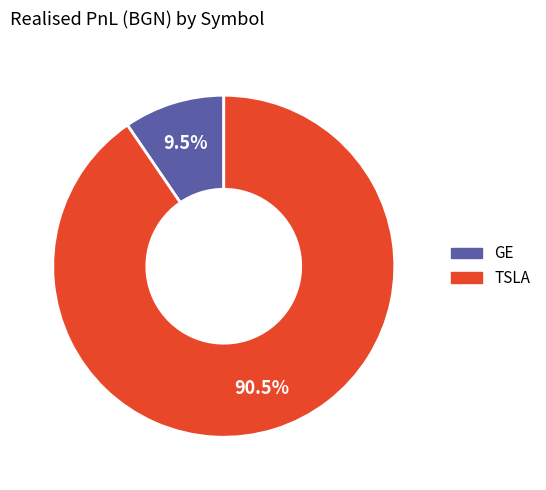

Does GE represent more than half of the total?

No